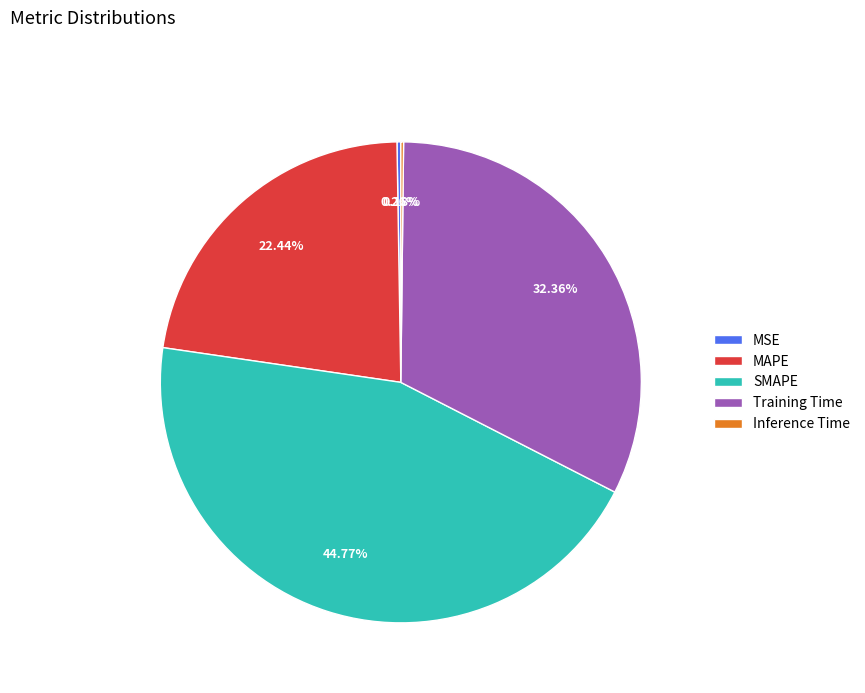

Which slice is the largest?

SMAPE